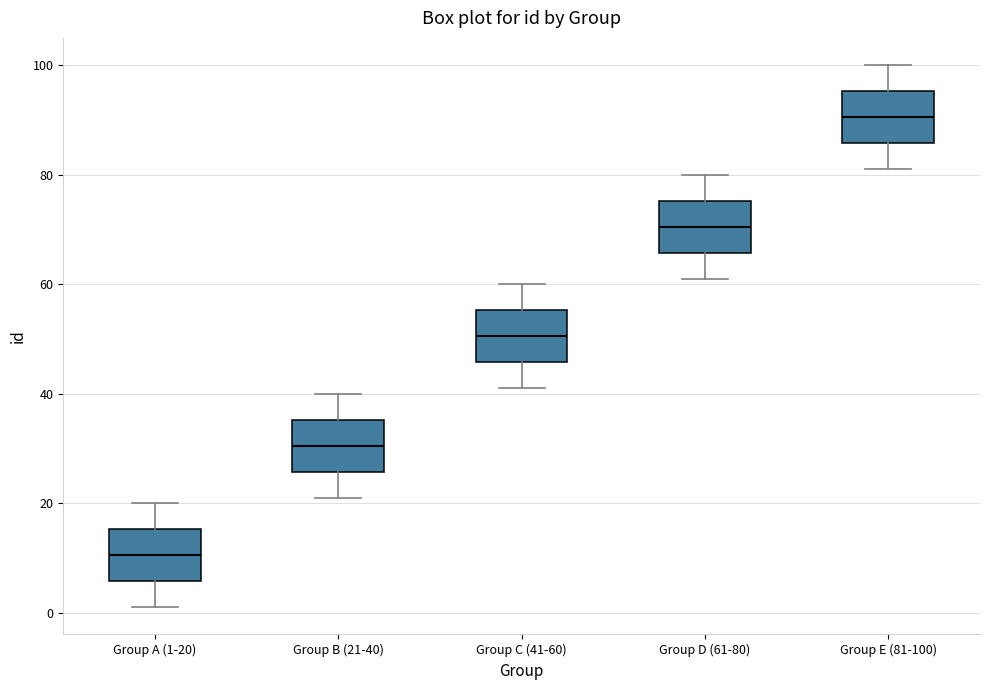

Where does the upper whisker of the box for Group E (81-100) end on the y-axis? The values are not printed on the chart, so give them approximately, as read against the axis.

100